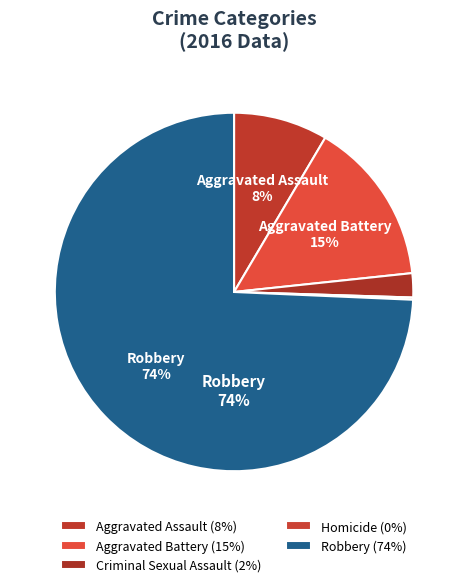

Which category accounts for the majority?

Robbery